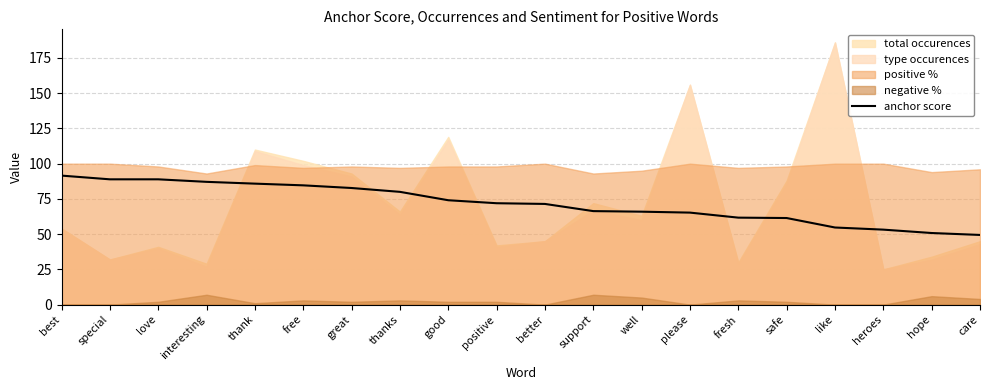

How many data points does each series have?

20